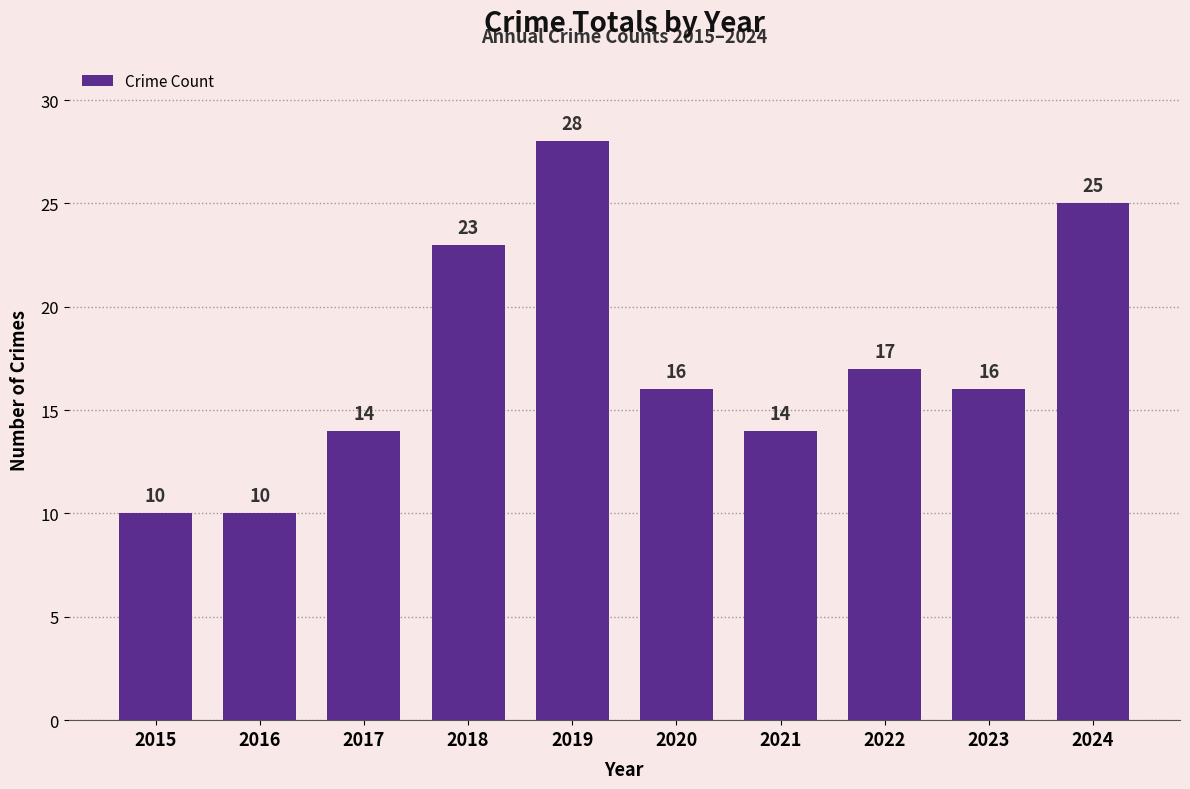

Reading right to left, extract all data points from this chart.

2024=25	2023=16	2022=17	2021=14	2020=16	2019=28	2018=23	2017=14	2016=10	2015=10